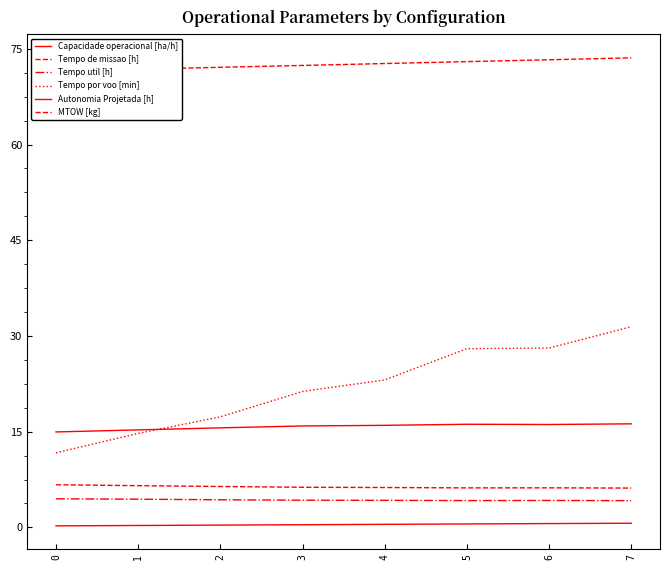

How many lines are shown in the chart?

6